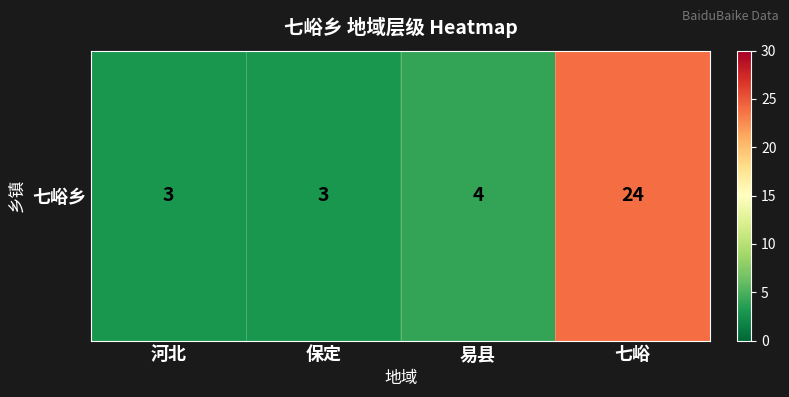

Approximately how many times larger is the value at 河北 compared to 保定?

1.0